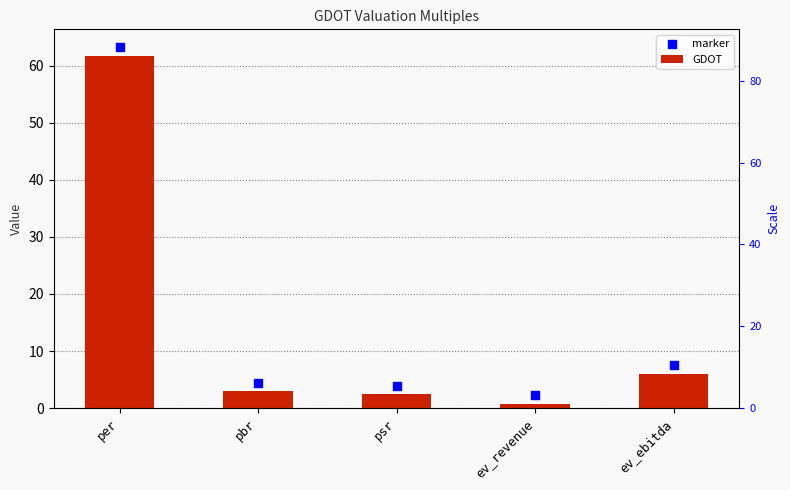

Which series reaches the maximum Y coordinate?

marker